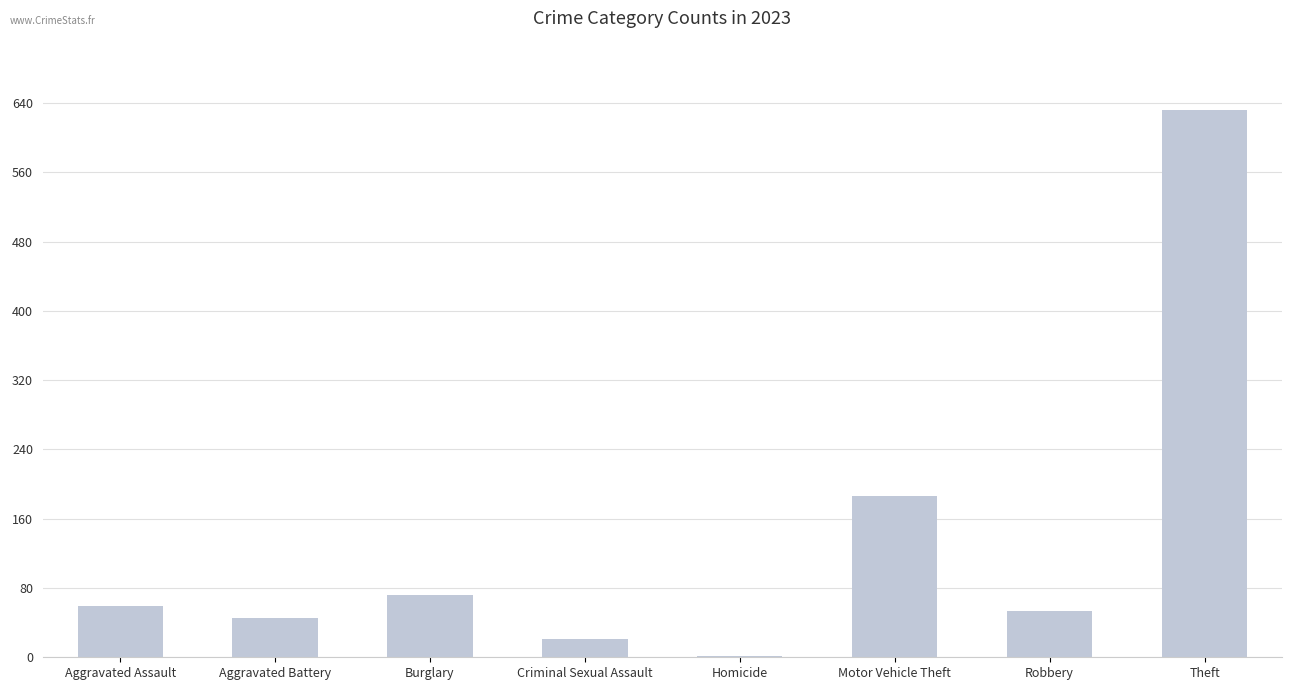

Reading left to right, what are all the values shown in this chart?

Aggravated Assault=59	Aggravated Battery=45	Burglary=72	Criminal Sexual Assault=21	Homicide=1	Motor Vehicle Theft=186	Robbery=54	Theft=632